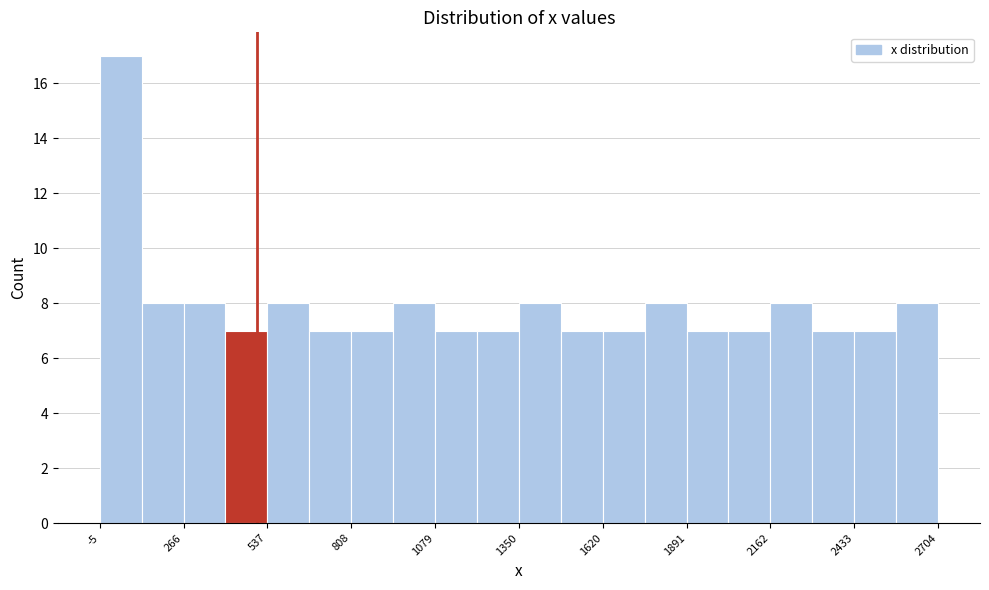

Around what value on the x-axis is the tallest bar? Give the approximate position of its centre, as read against the axis.

50